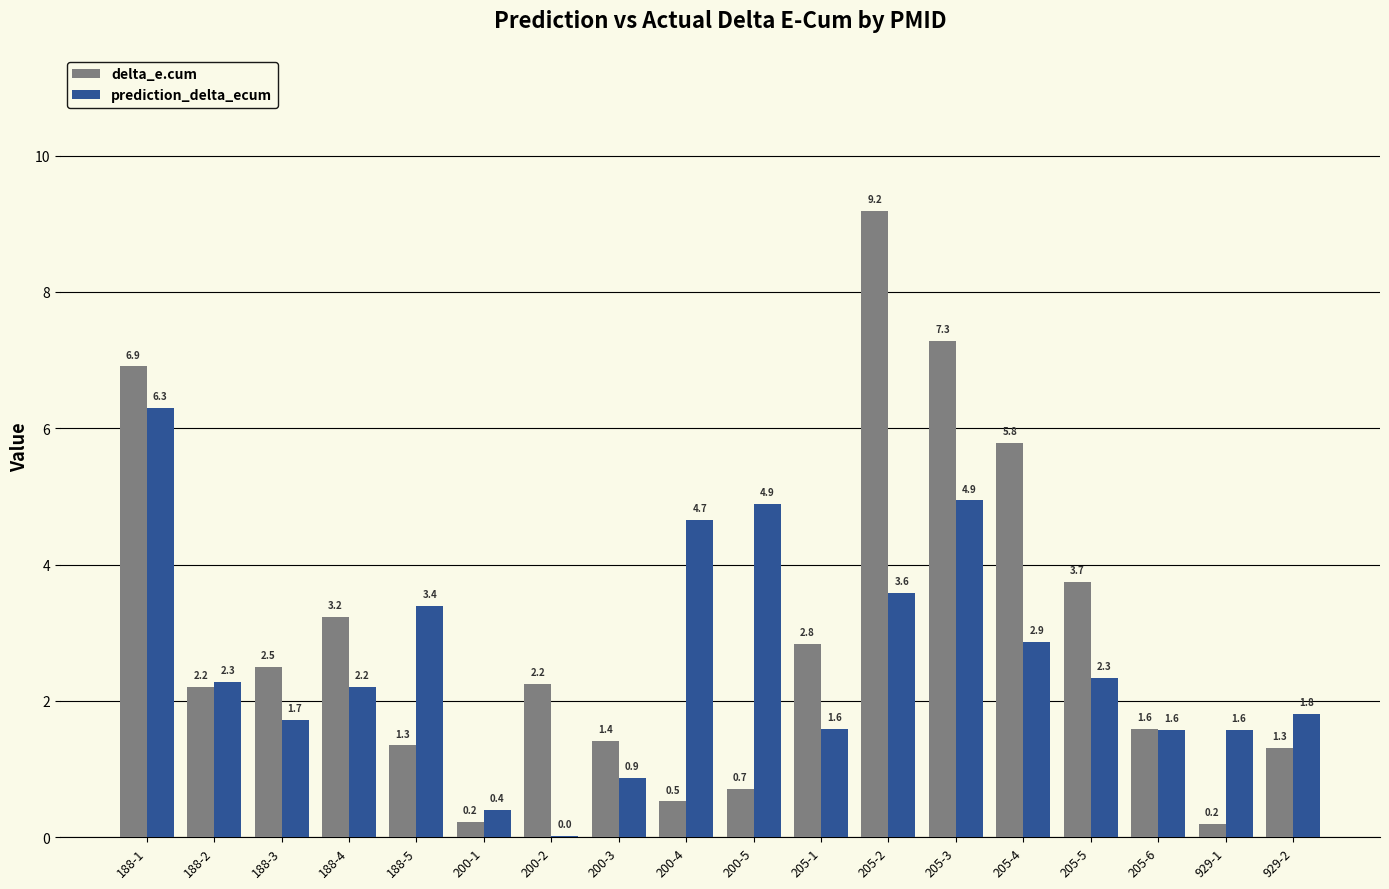

Where does the prediction_delta_ecum series first go above 2?

188-1